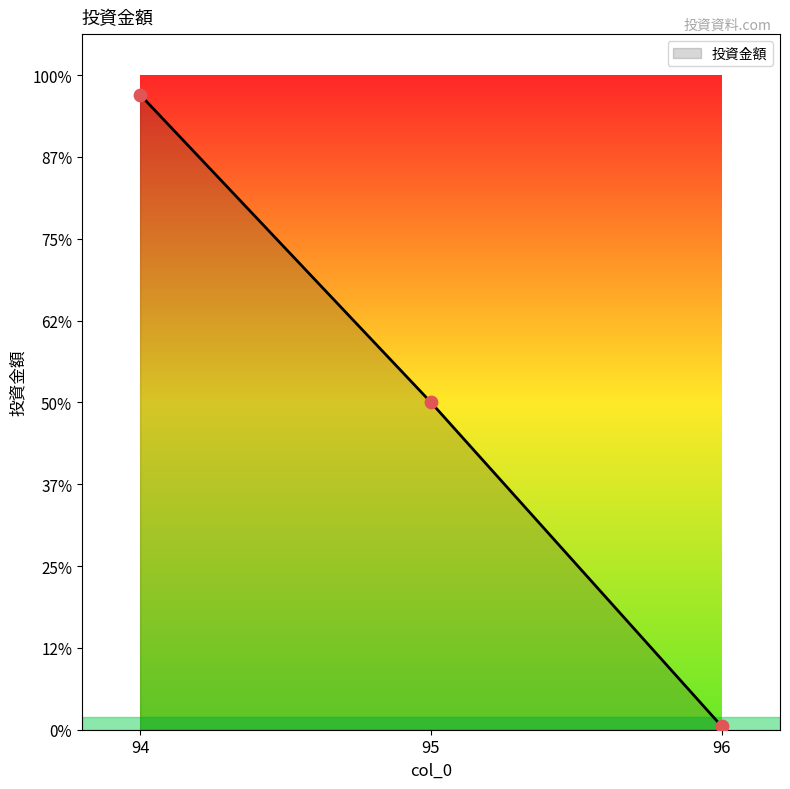

Between 94 and 95, which is larger?

94